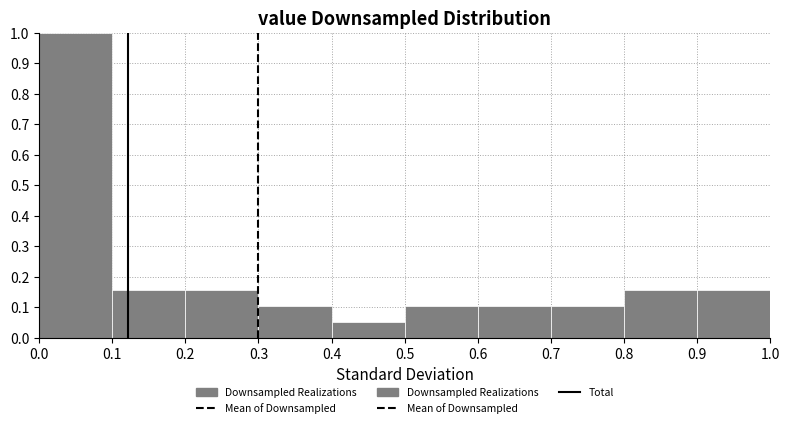

Reading left to right, list every bar in this chart as the range it spans on the x-axis followed by its height. The values are not printed on the chart, so give them approximately, as read against the axis.

0.0 to 0.1: 1.00
0.1 to 0.2: 0.16
0.2 to 0.3: 0.16
0.3 to 0.4: 0.11
0.4 to 0.5: 0.05
0.5 to 0.6: 0.11
0.6 to 0.7: 0.11
0.7 to 0.8: 0.11
0.8 to 0.9: 0.16
0.9 to 1.0: 0.16